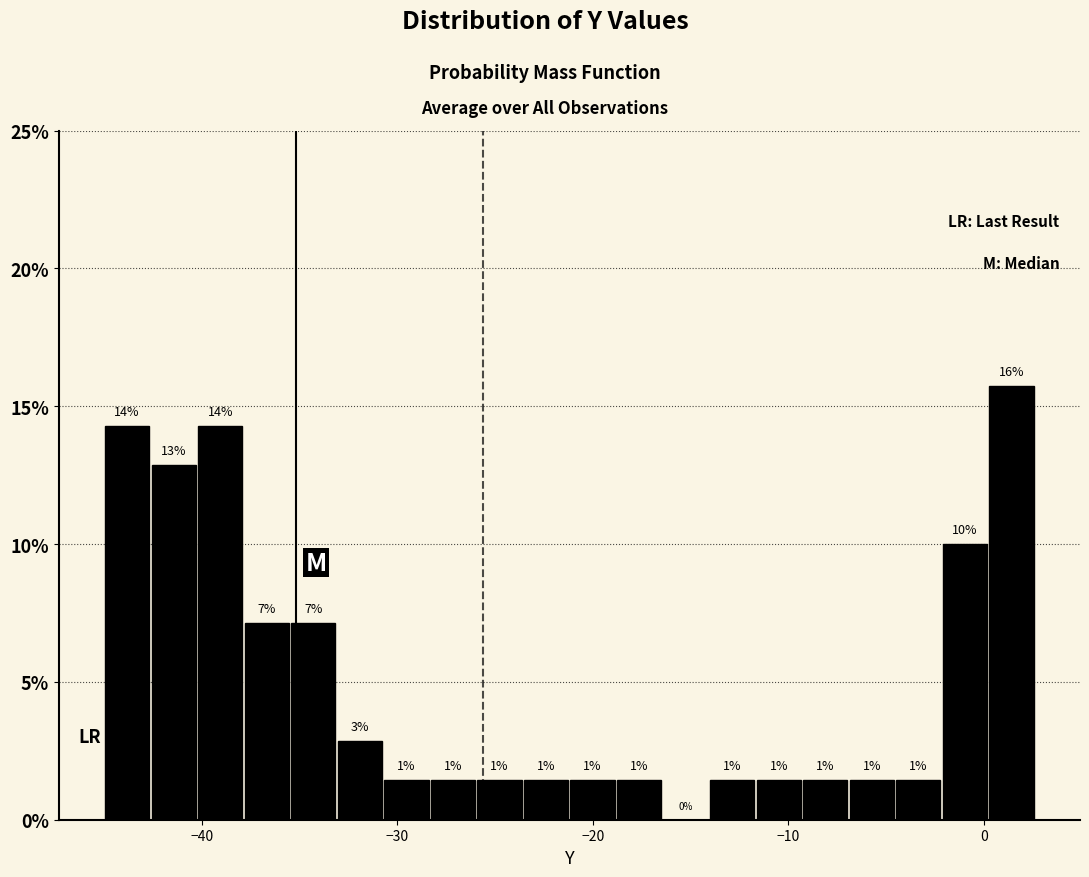

Read against the x-axis, roughly where is the centre of the tallest bar?

1